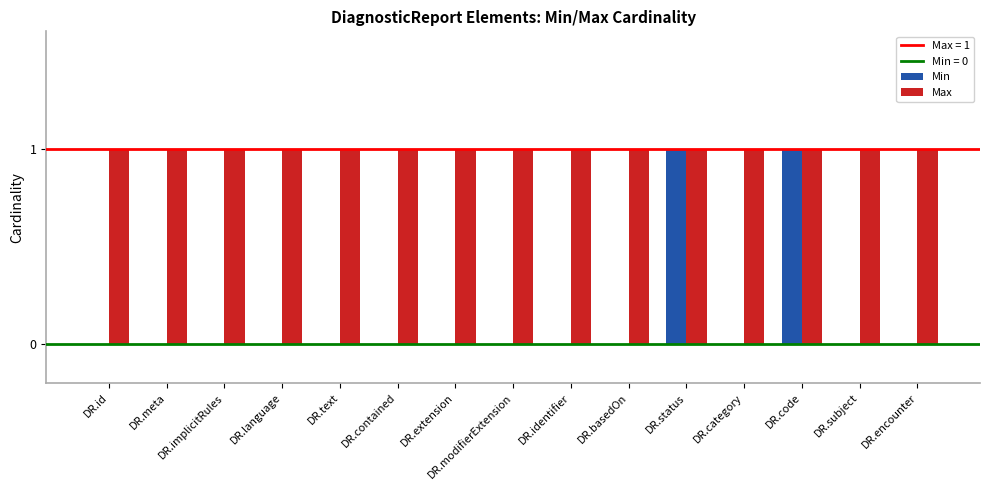

What is the sum of all Max values?

15